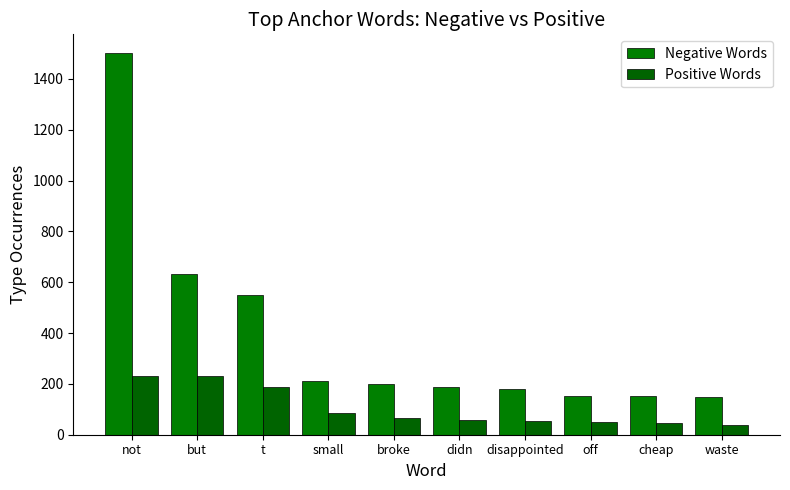

The Negative Words series shows 200 at broke. True or false?

True